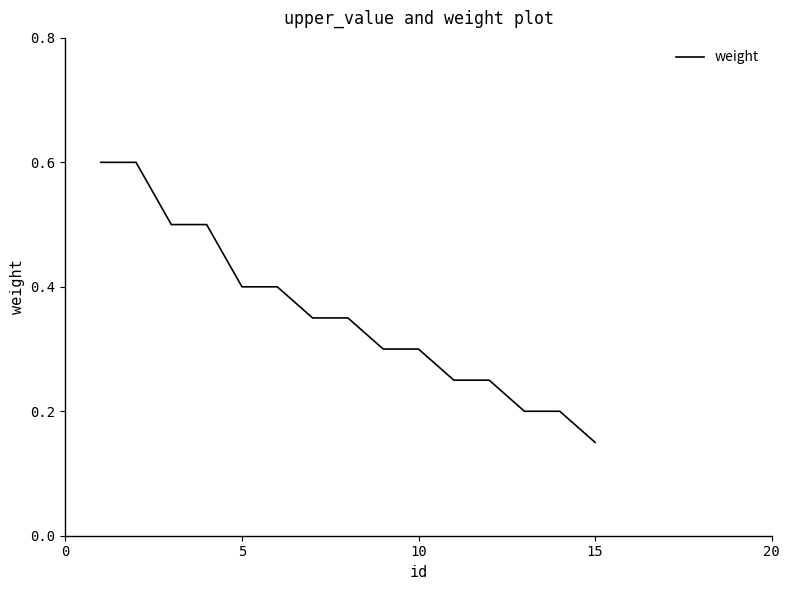

What is the greatest value displayed?

0.6